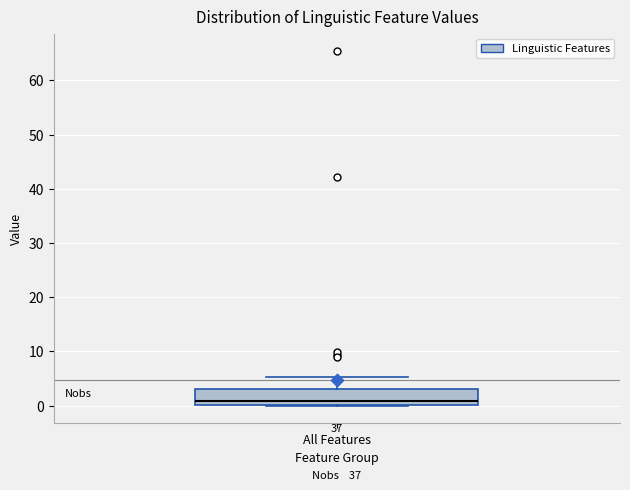

Read this box plot against the y-axis: the position of the median line, the range covered by the box, and the ends of both whiskers. The values are not printed on the chart, so give them approximately, as read against the axis.

median 1, box 0 to 3, whiskers 0 to 5